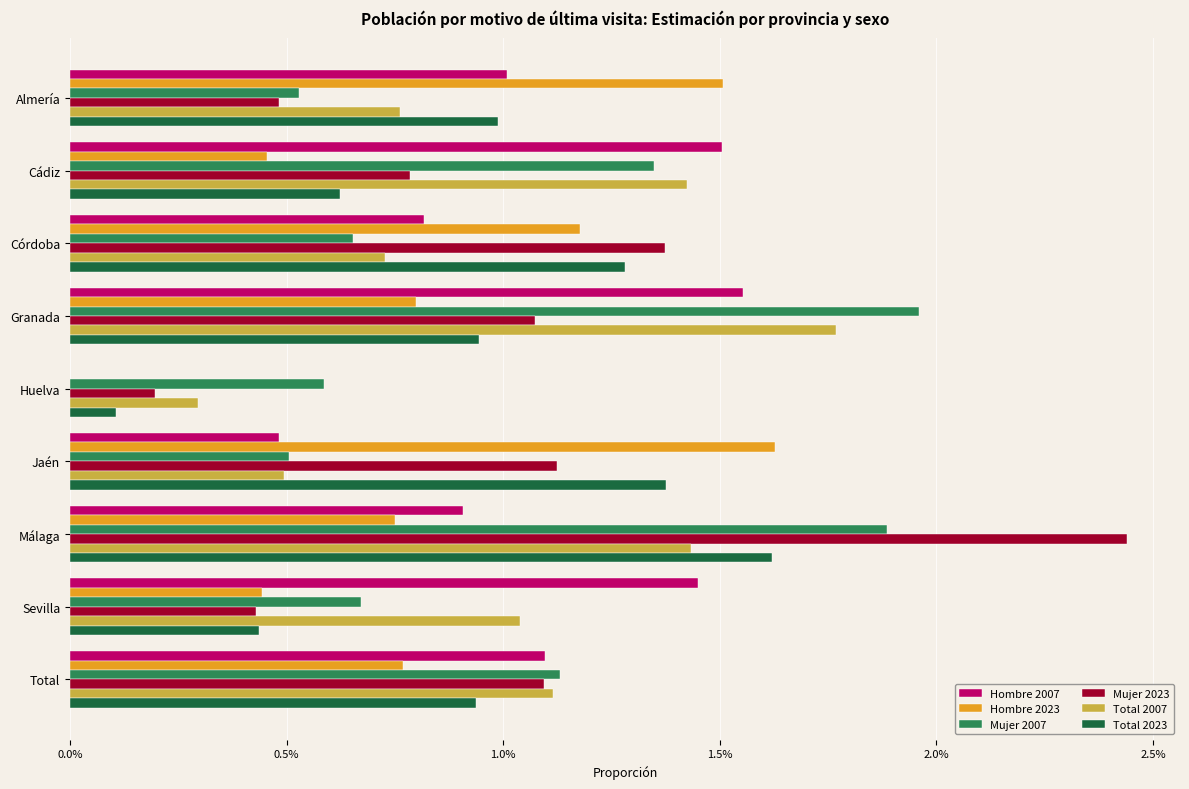

At which label is Mujer 2023 closest to 1?

Granada